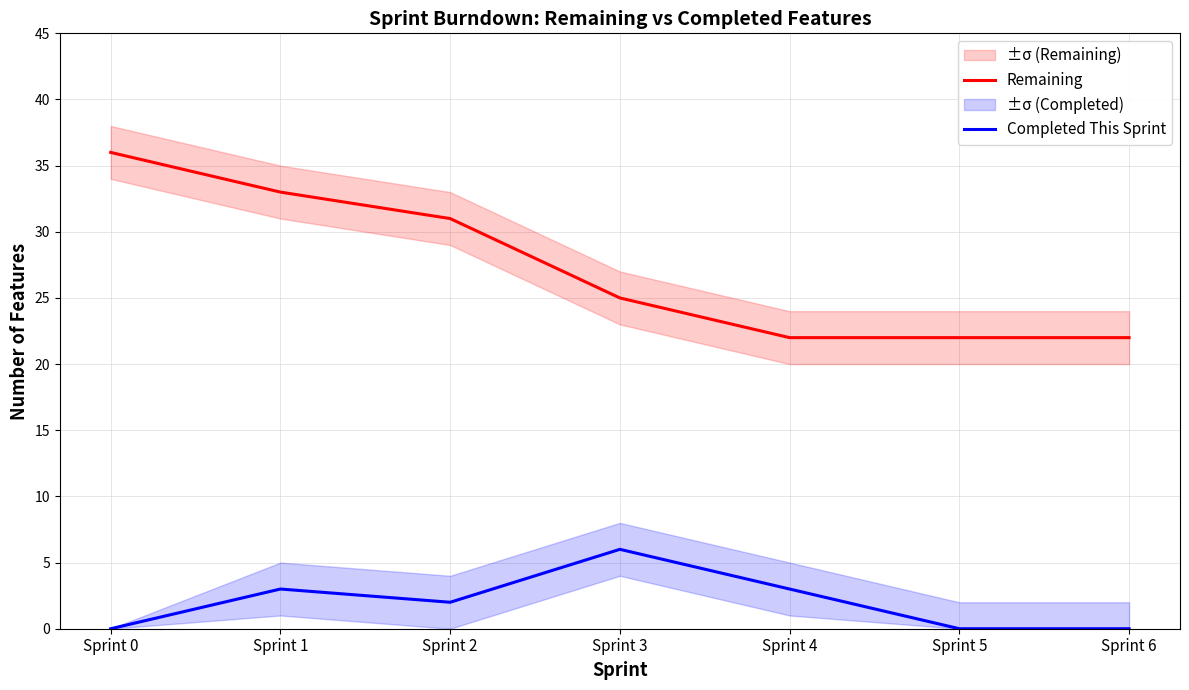

Which series changed the most between Sprint 1 and Sprint 2?

Remaining